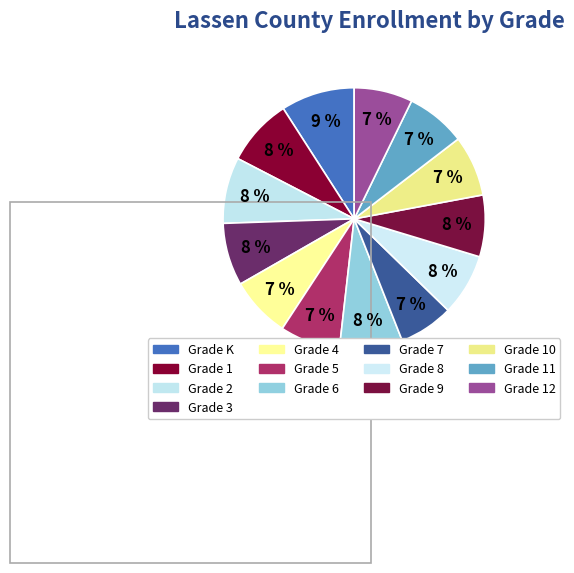

Count the number of slices in the pie.

13